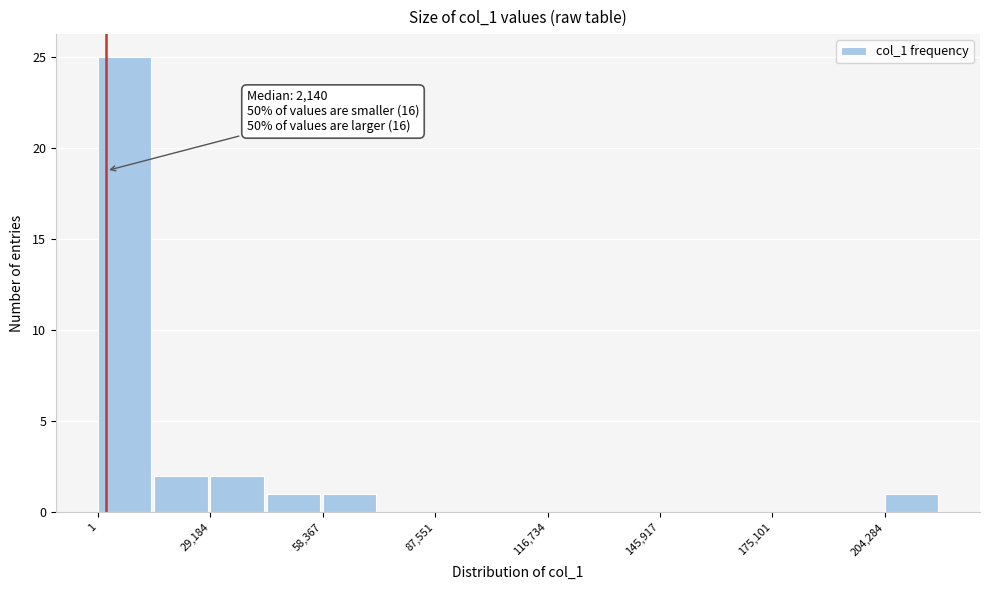

Read against the x-axis, roughly where is the centre of the tallest bar?

5000